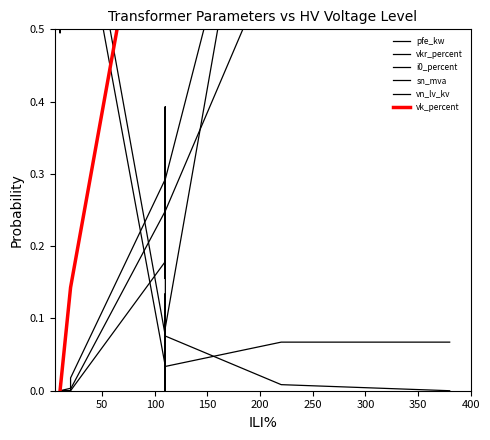

What position from the right is 100?

12